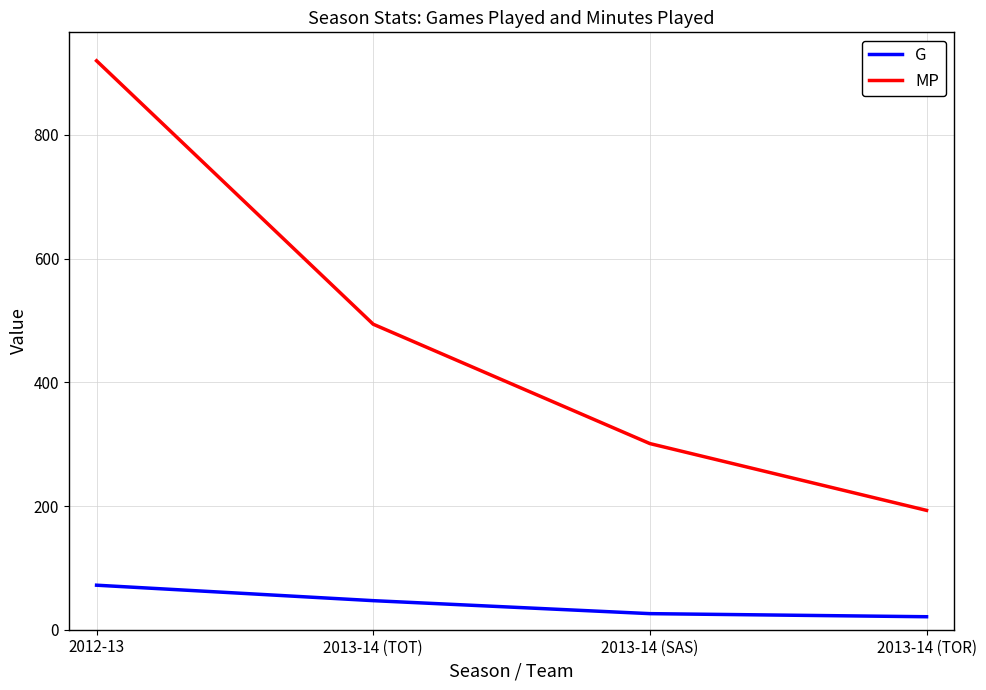

At which label does G reach its peak?

2012-13